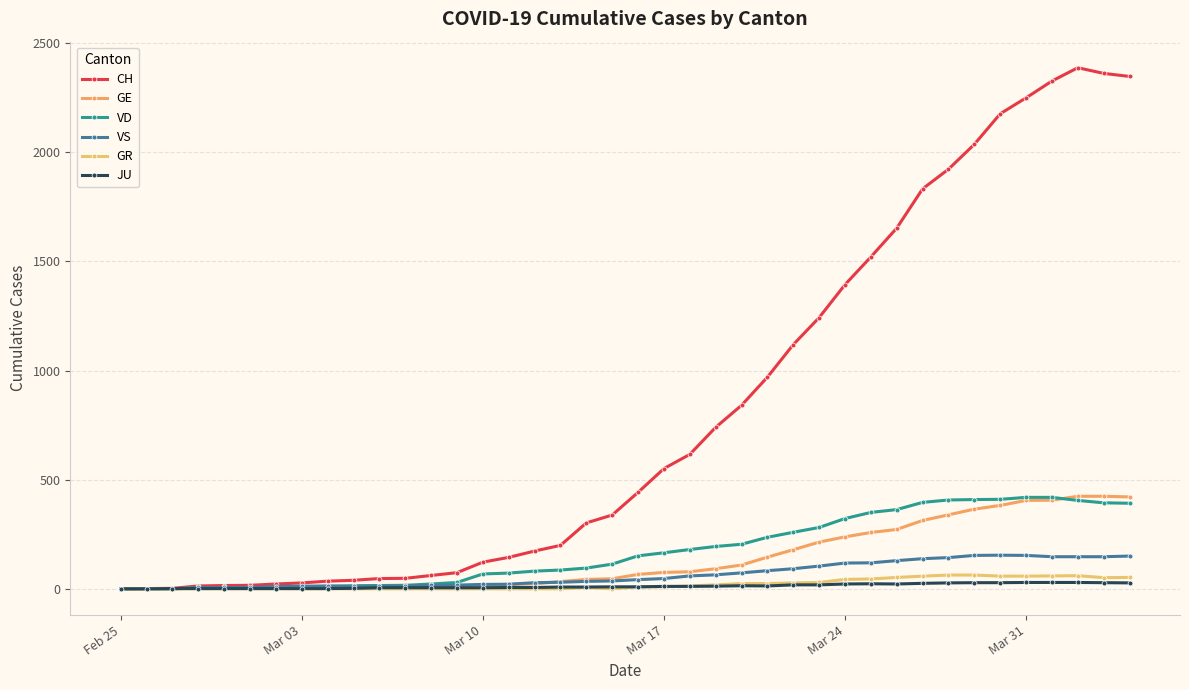

Which category has the lowest value across all series?

Feb 25